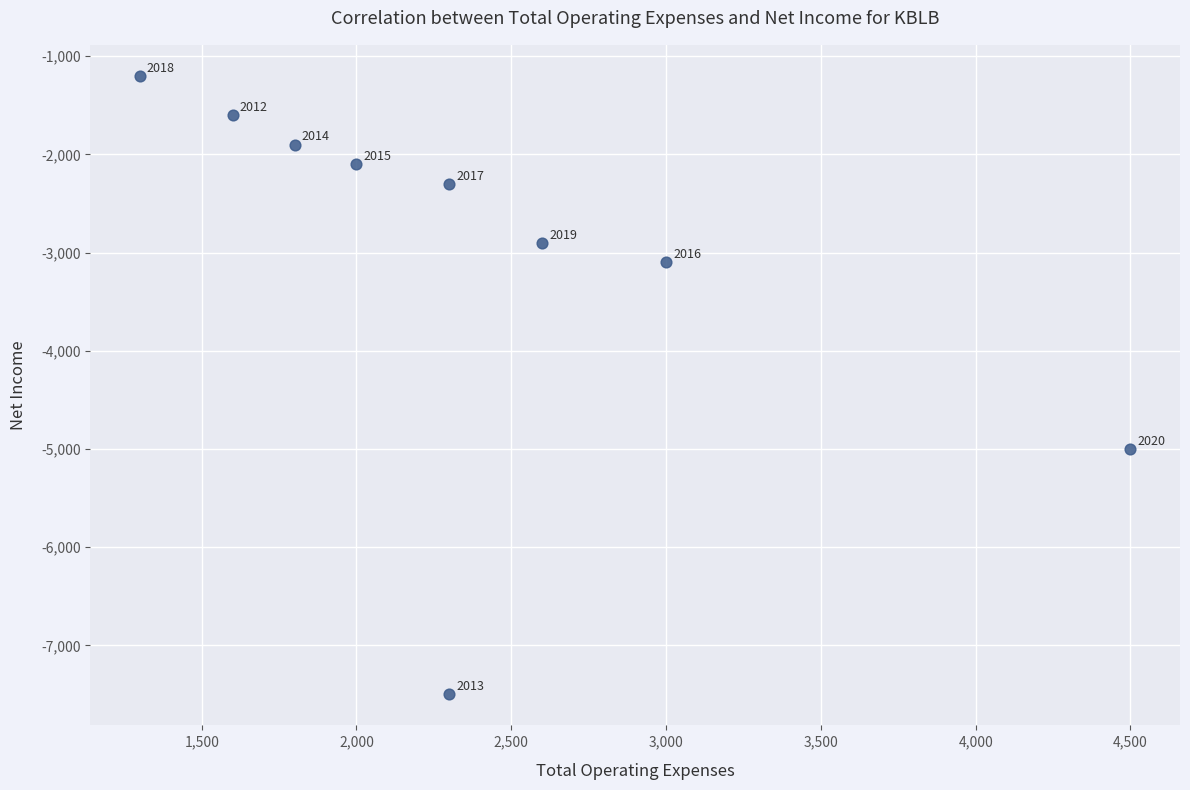

What is the average X value?

2378